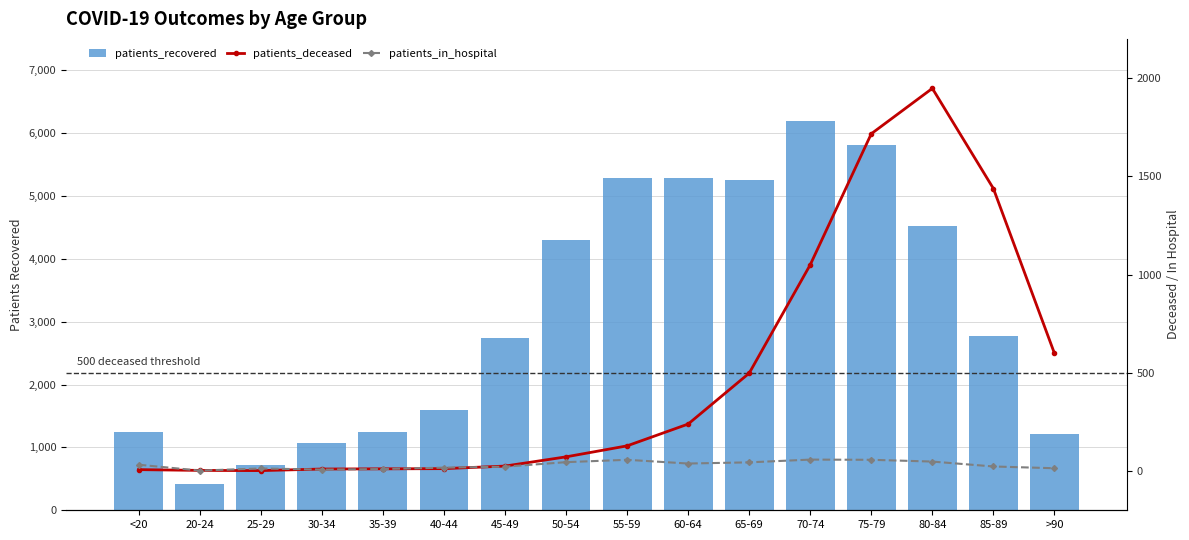

At <20, list the series in order from smallest to largest.

patients_deceased, patients_in_hospital, patients_recovered